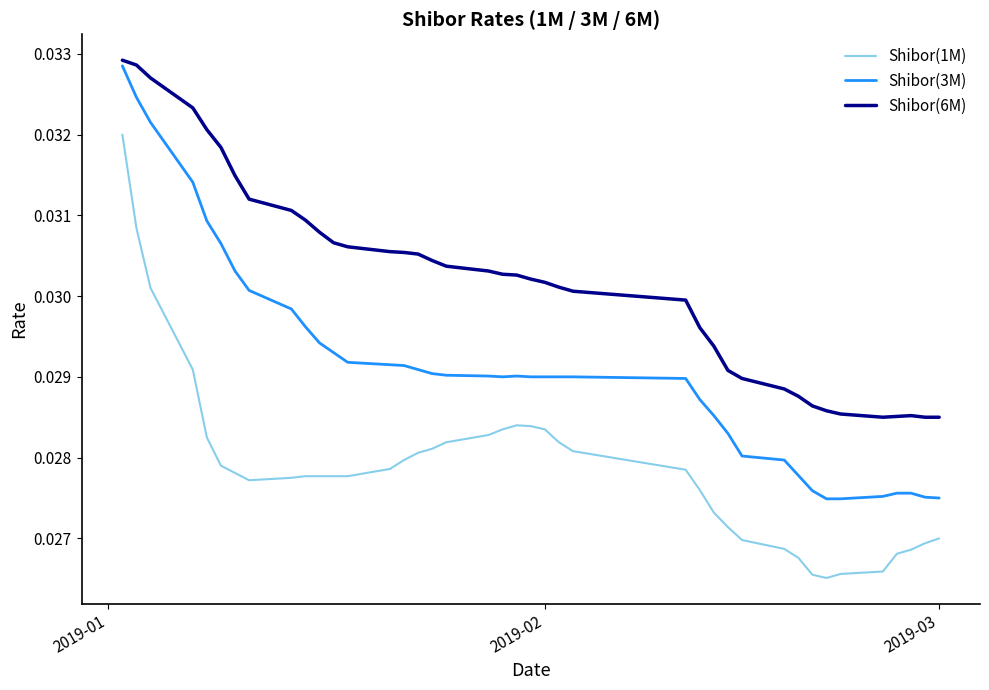

True or false: Shibor(1M) and Shibor(3M) intersect in this chart.

False